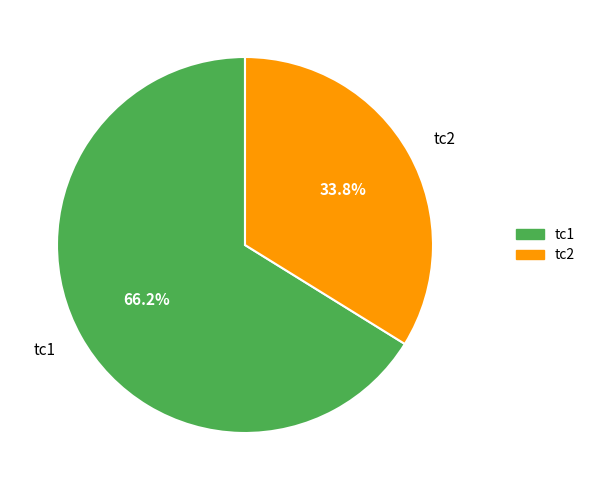

To the nearest percent, what is the difference between the largest and smallest slice percentages?

32%